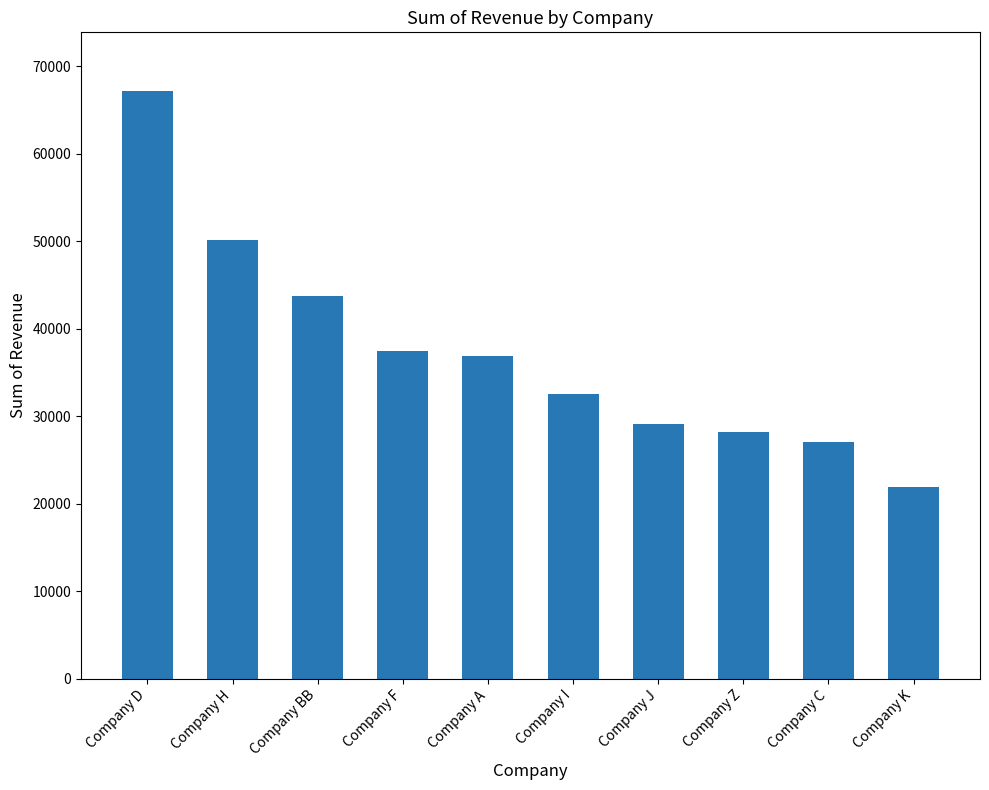

Which label corresponds to the largest value in the chart?

Company D